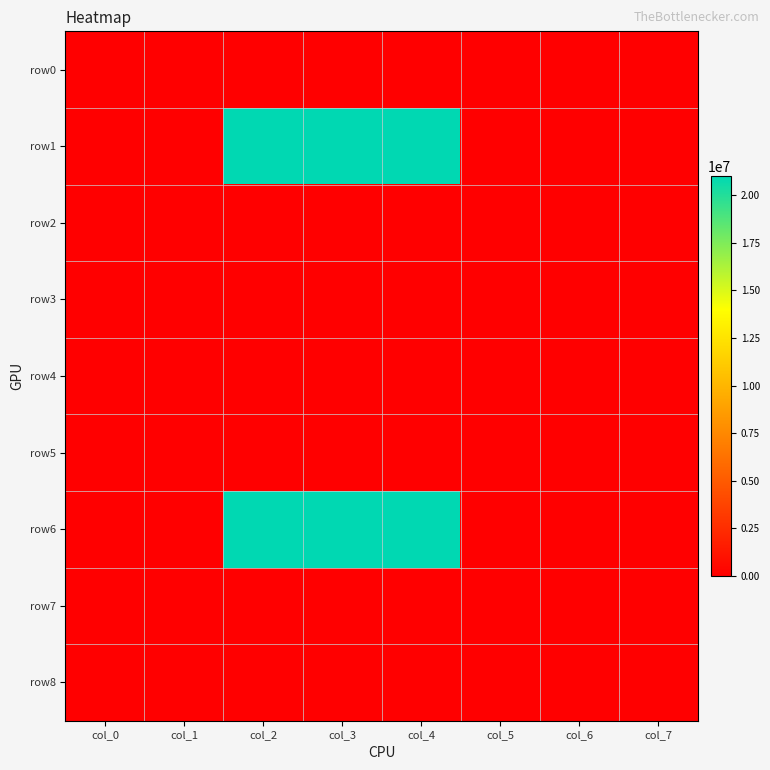

At which category does the chart reach its minimum across all series?

col_0